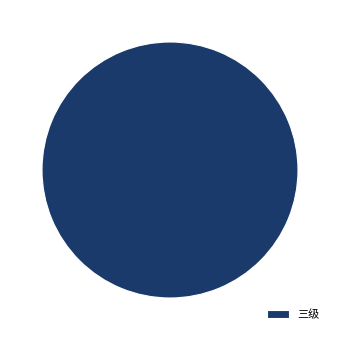

Does 三级 account for over 50% of the chart?

Yes